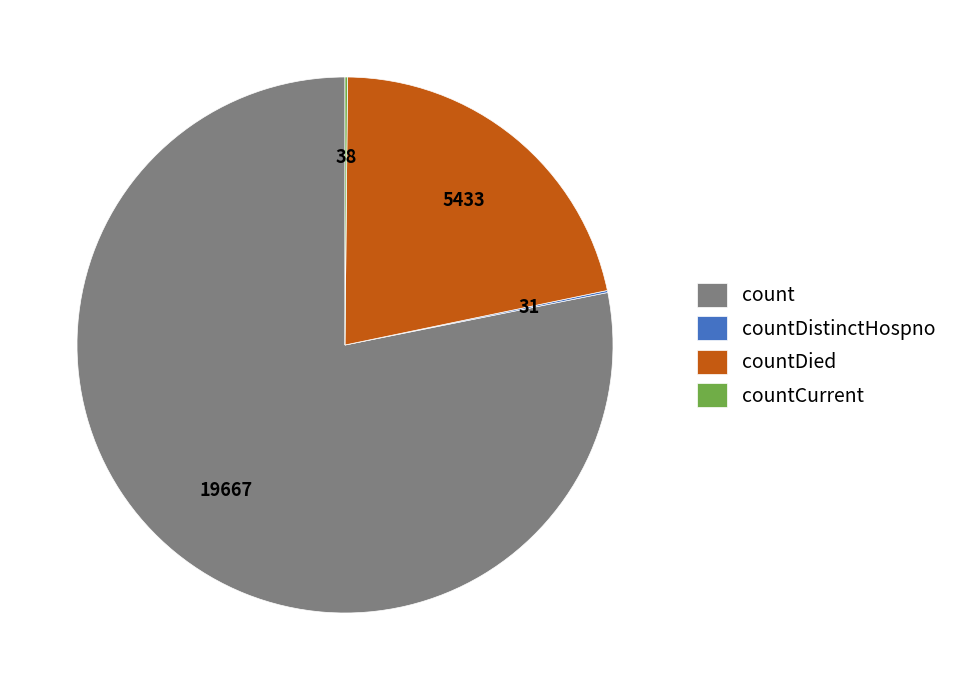

Does count represent more than half of the total?

Yes